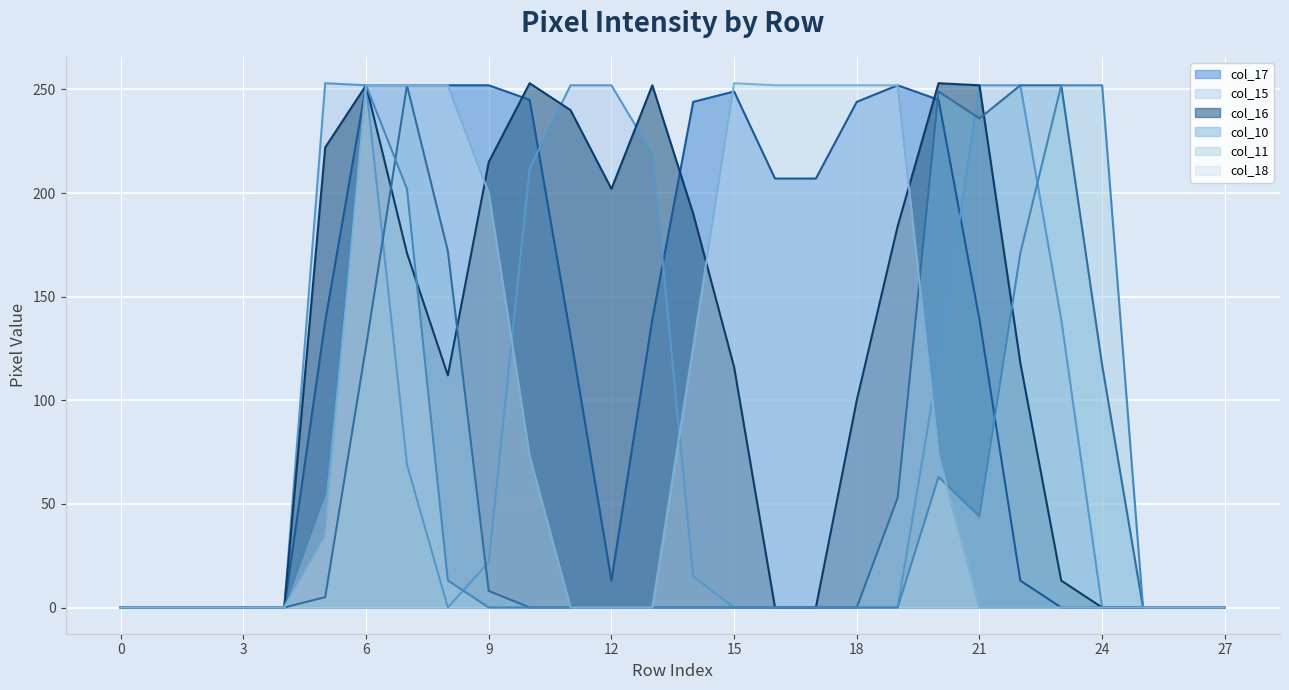

Rank the series by their maximum value, from highest to lowest.

col_15, col_16, col_18, col_17, col_10, col_11